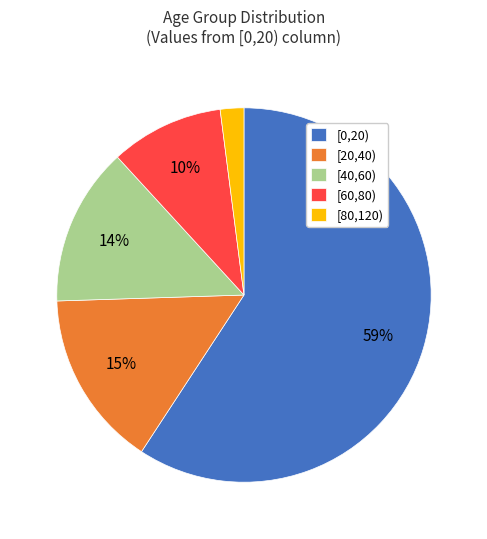

Does [0,20) account for over 50% of the chart?

Yes